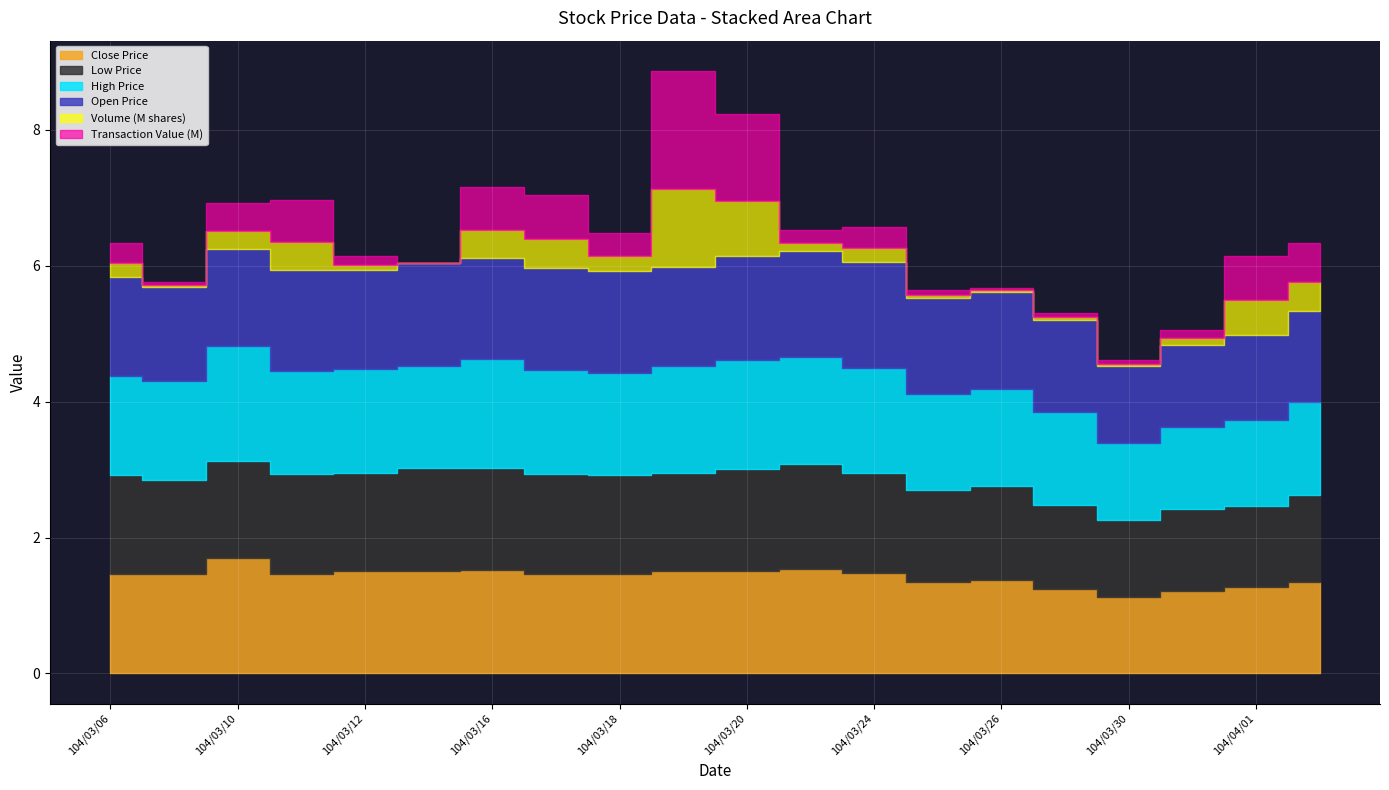

What value does the Close Price series have at 104/03/13?

1.5